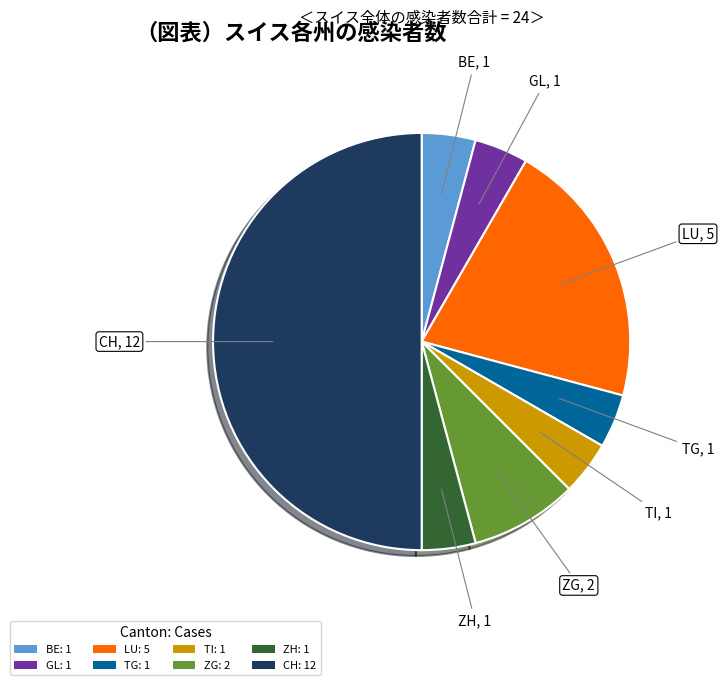

Do ZG: 2 and TI: 1 together represent more than half of the pie?

No